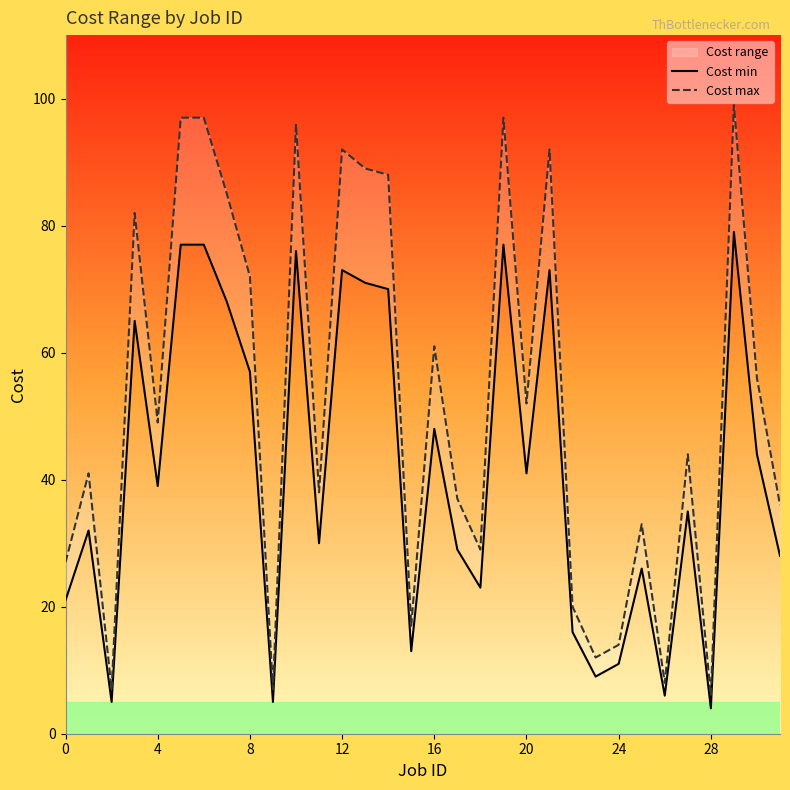

What is the maximum value for Cost min?

79